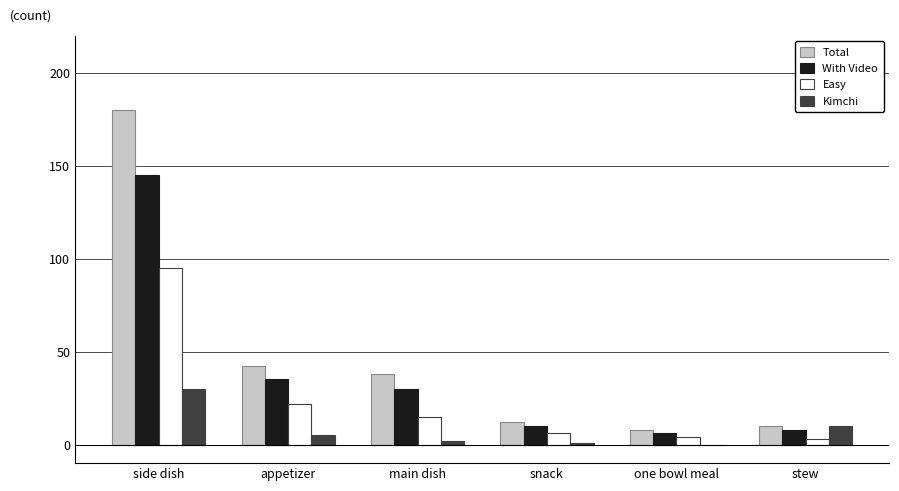

True or false: Total has a value of 18 at main dish.

False